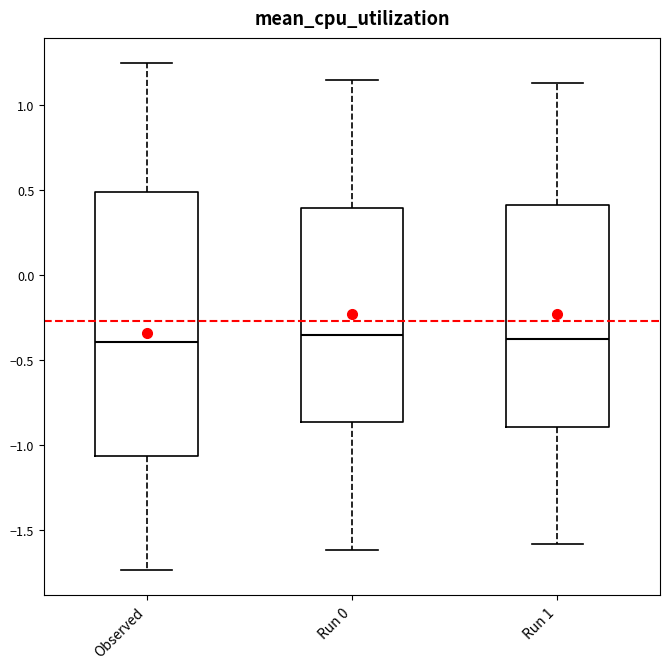

Reading left to right, transcribe this box plot: for each box, give where its median line is, the range the box spans, and where its two whiskers end, as read against the y-axis. The values are not printed on the chart, so give them approximately, as read against the axis.

Observed: median -0.40, box -1.05 to 0.50, whiskers -1.75 to 1.25
Run 0: median -0.35, box -0.85 to 0.40, whiskers -1.60 to 1.15
Run 1: median -0.40, box -0.90 to 0.40, whiskers -1.60 to 1.15